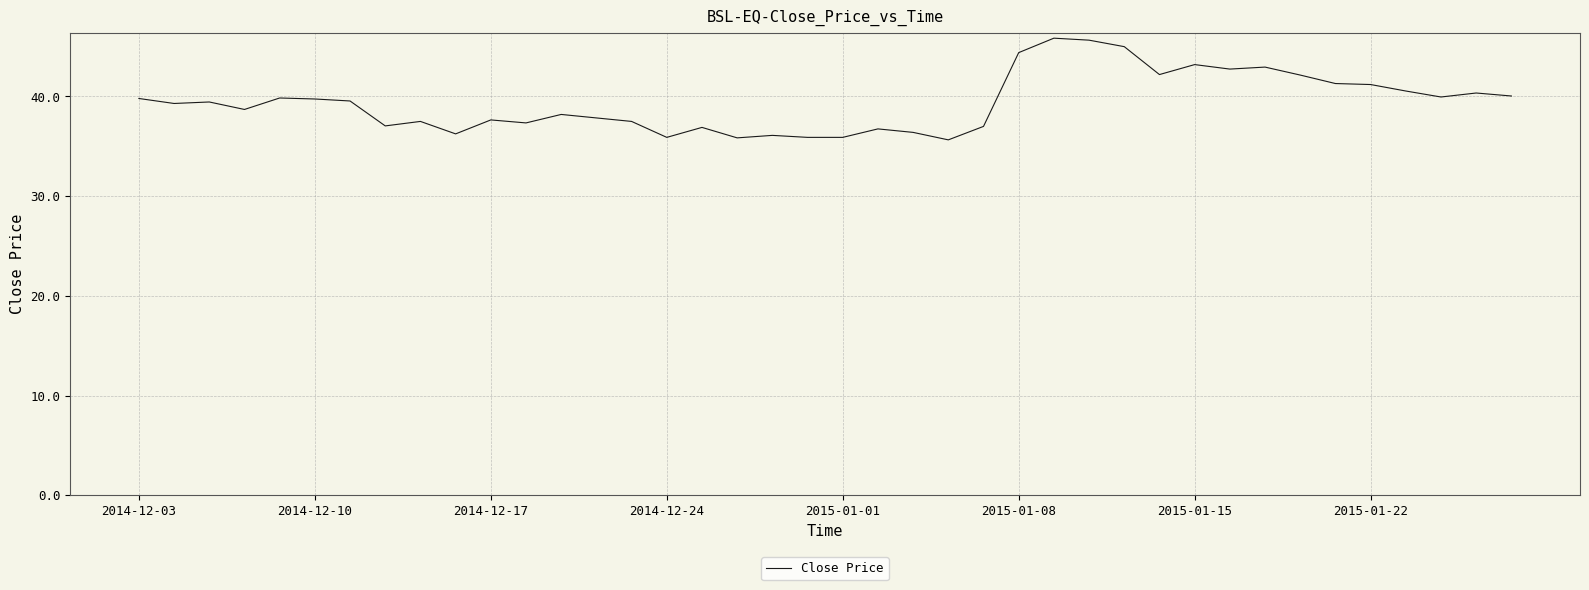

True or false: the data has more than 0 interior local peaks.

True